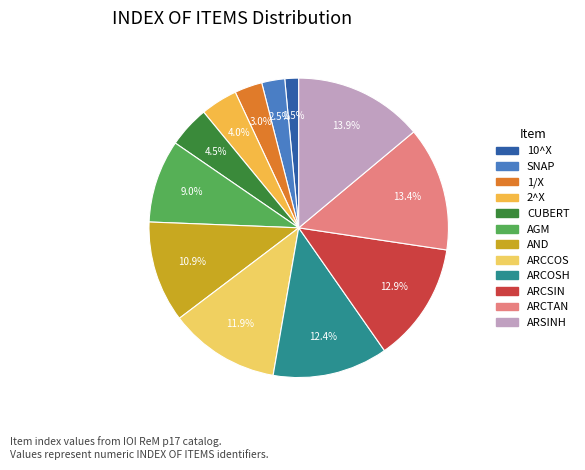

Count the number of slices in the pie.

12